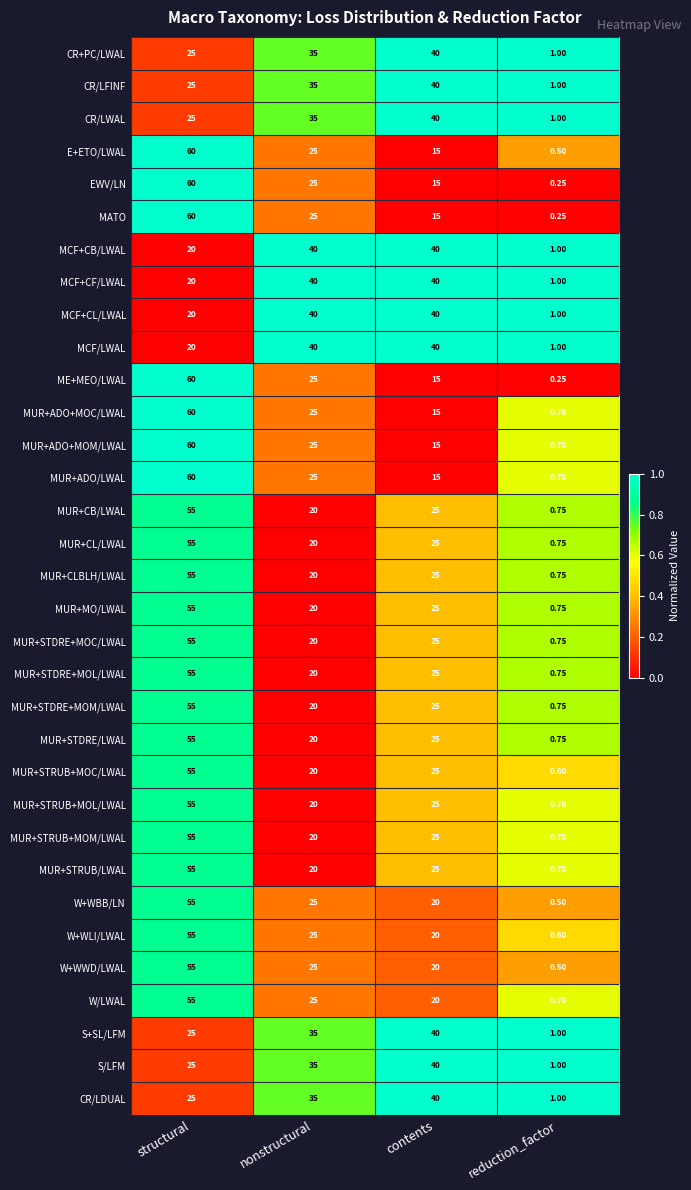

At which label does MCF/LWAL reach its minimum?

reduction_factor